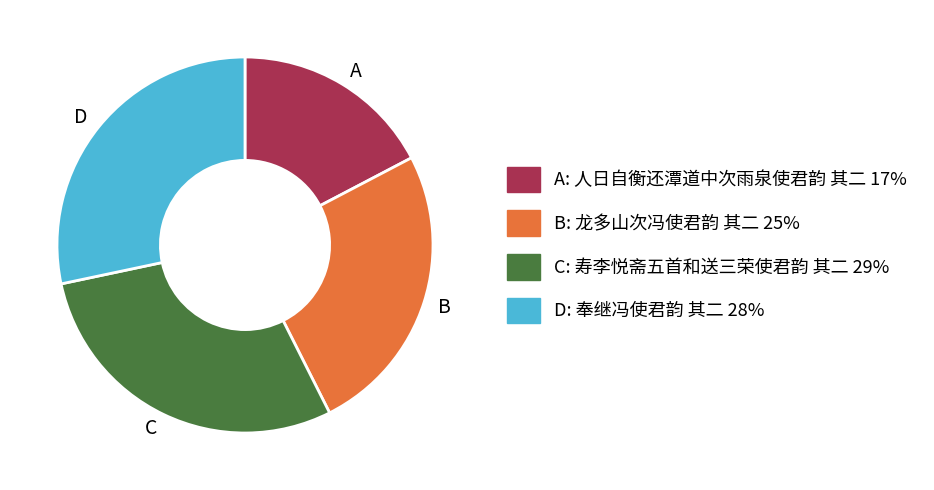

Does any single category account for the majority?

No